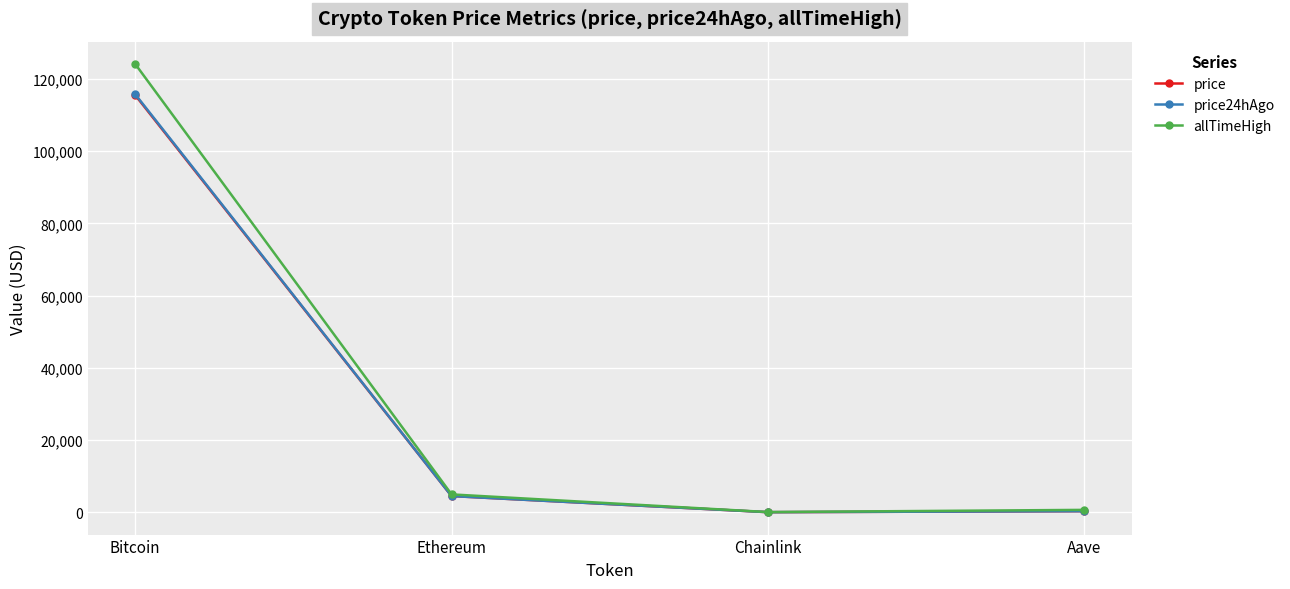

What is the label of the 3rd point from the left?

Chainlink